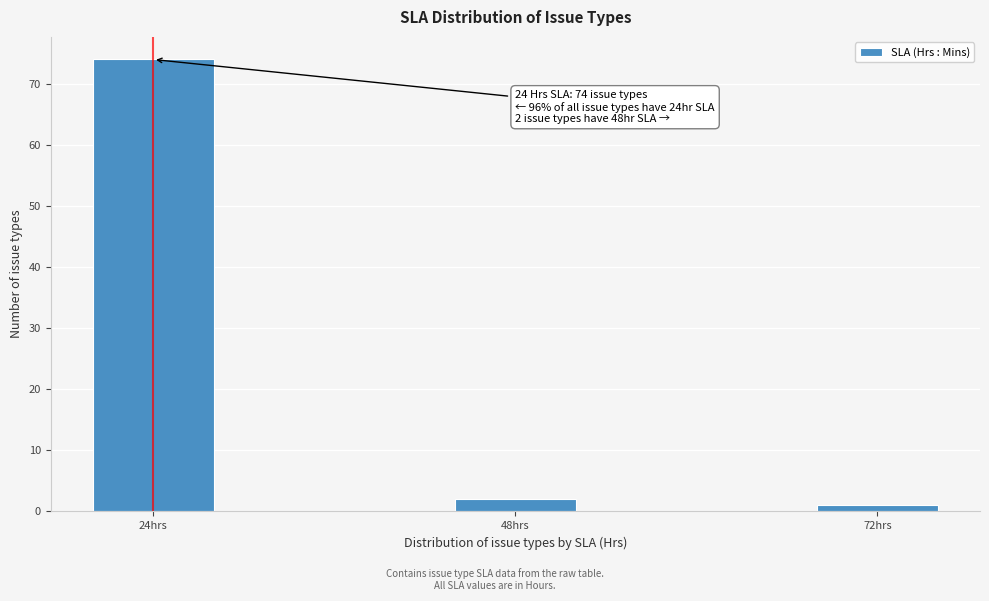

Reading left to right, transcribe all the data shown in this chart.

74	2	1